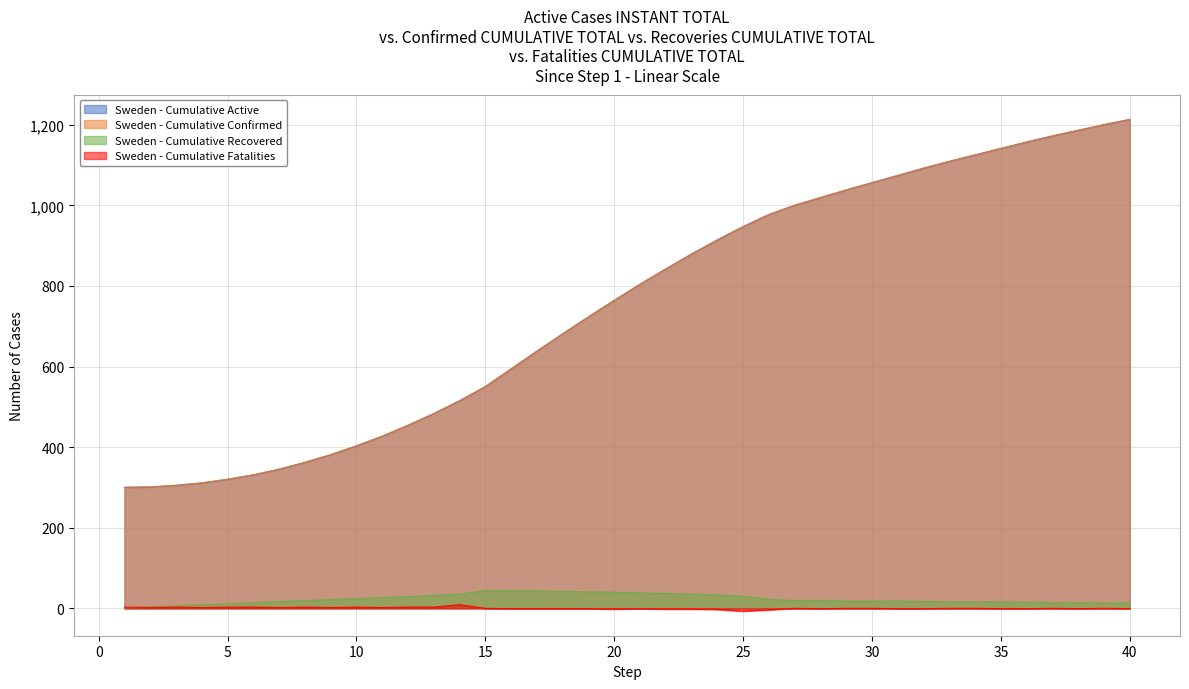

Which has a higher value, 6 or 35?

35